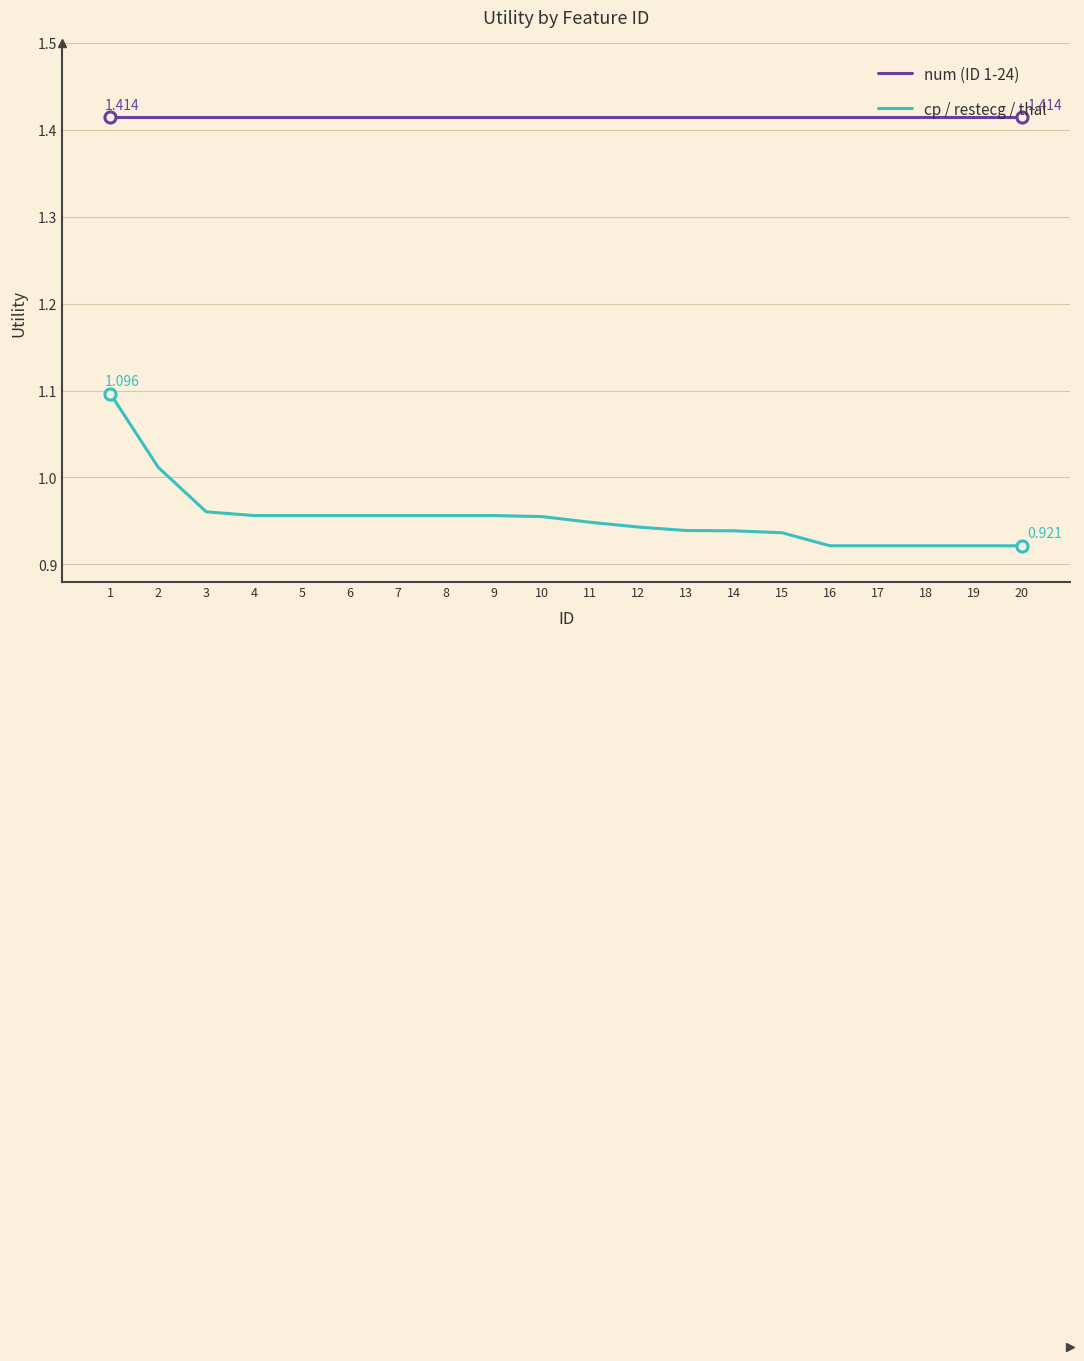

True or false: cp / restecg / thal and num (ID 1-24) intersect in this chart.

False